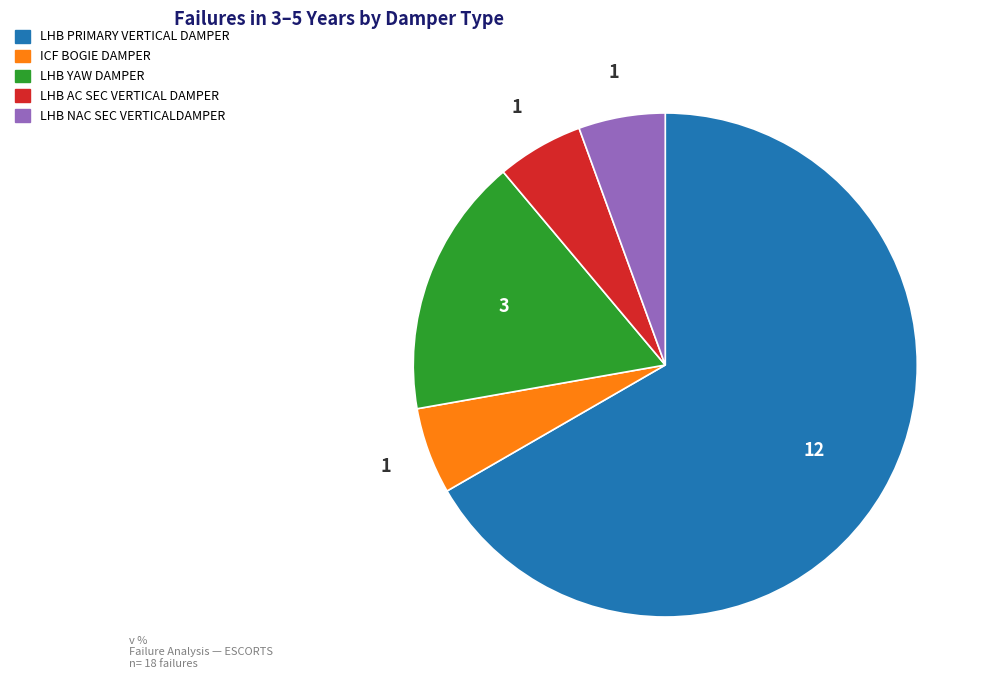

Does LHB YAW DAMPER account for over 50% of the chart?

No